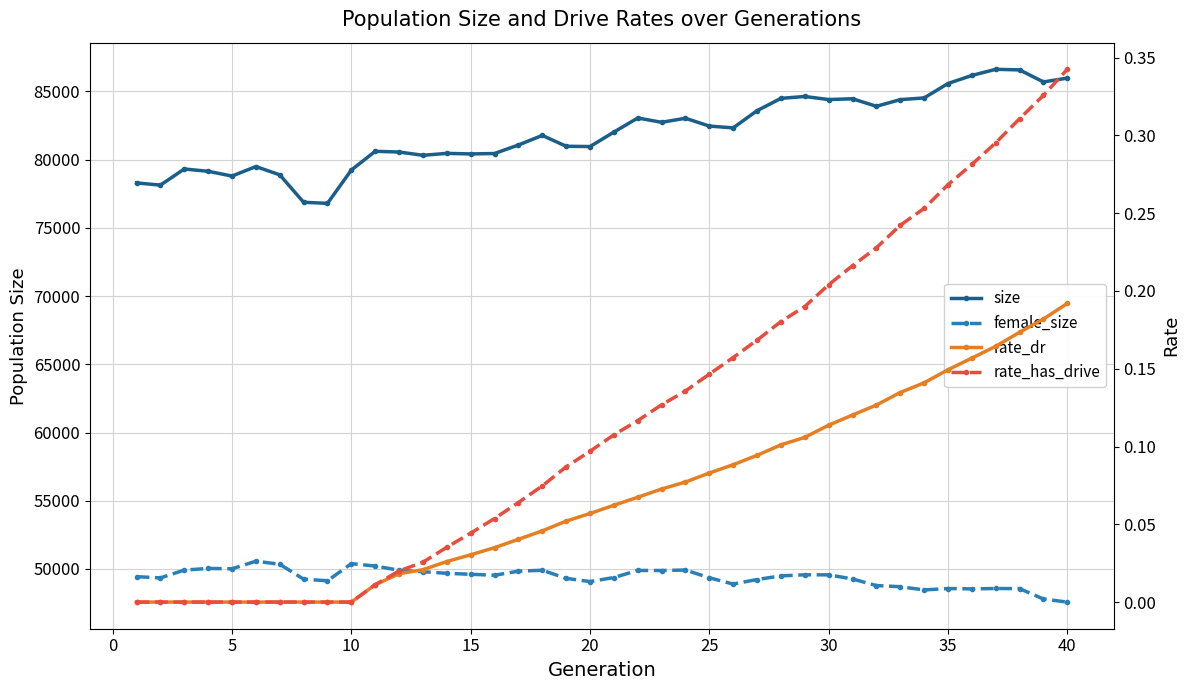

What are all the series names shown in the legend?

size, female_size, rate_dr, rate_has_drive